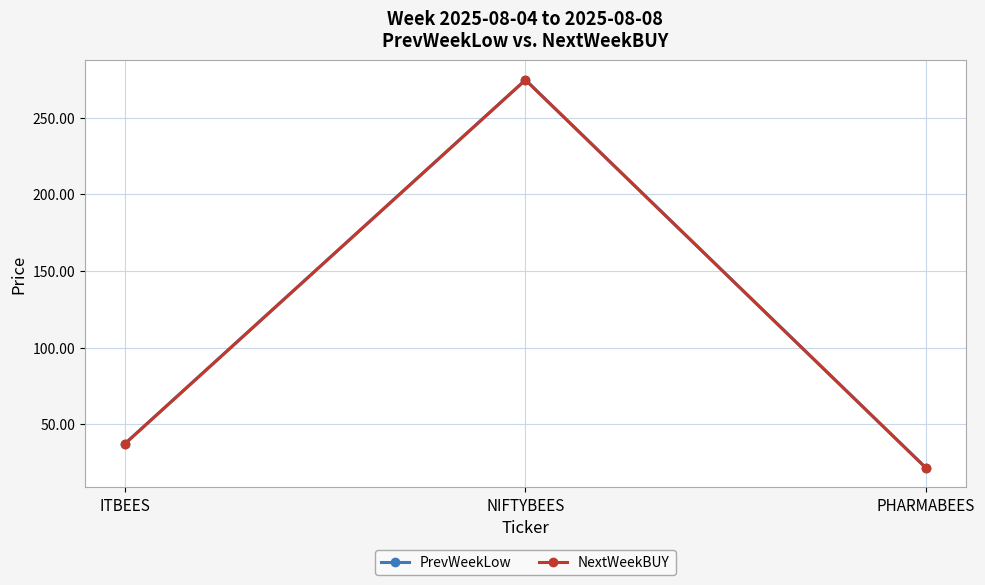

At which category does the chart reach its peak across all series?

NIFTYBEES